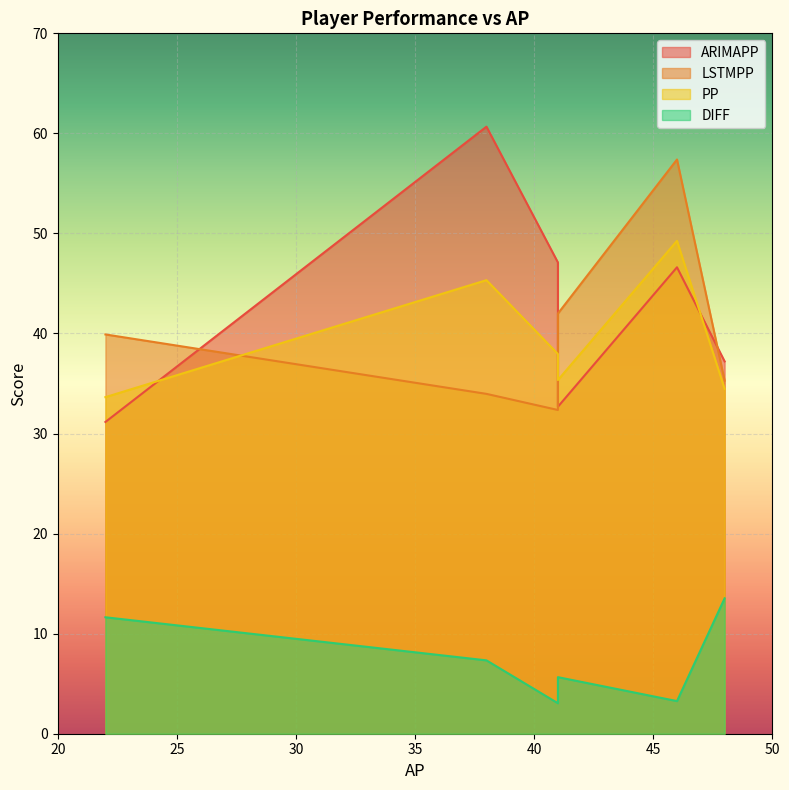

Which has a higher value, 41 or 38?

38